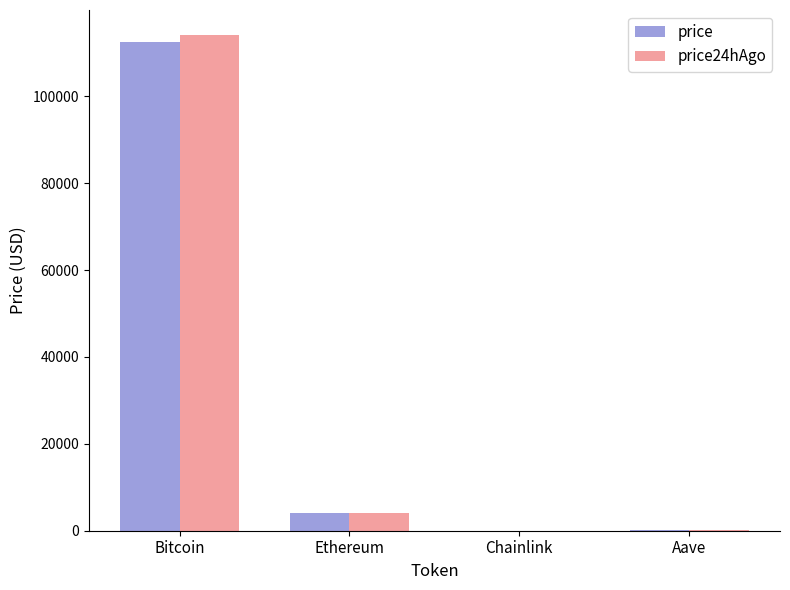

At which category does the chart reach its peak across all series?

Bitcoin